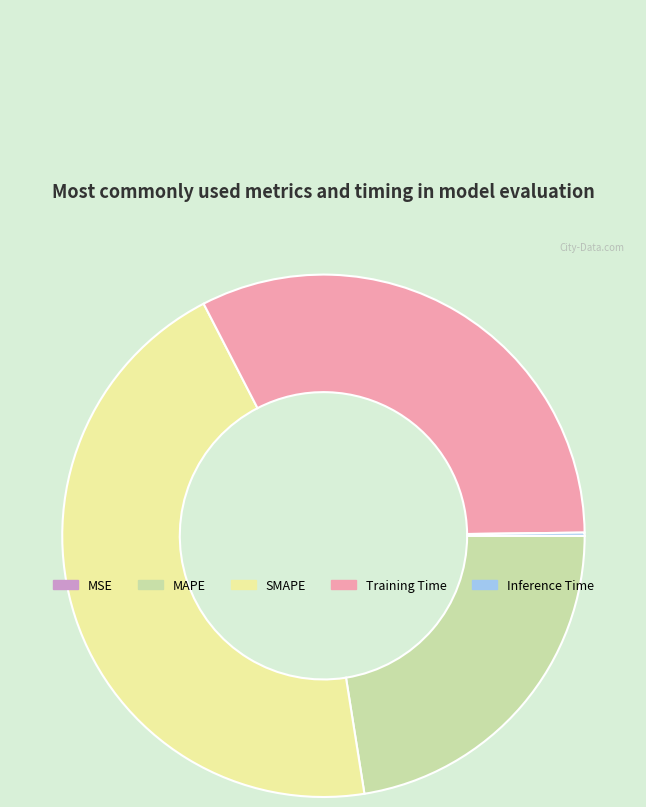

Is the sum of MAPE and Training Time greater than half?

Yes